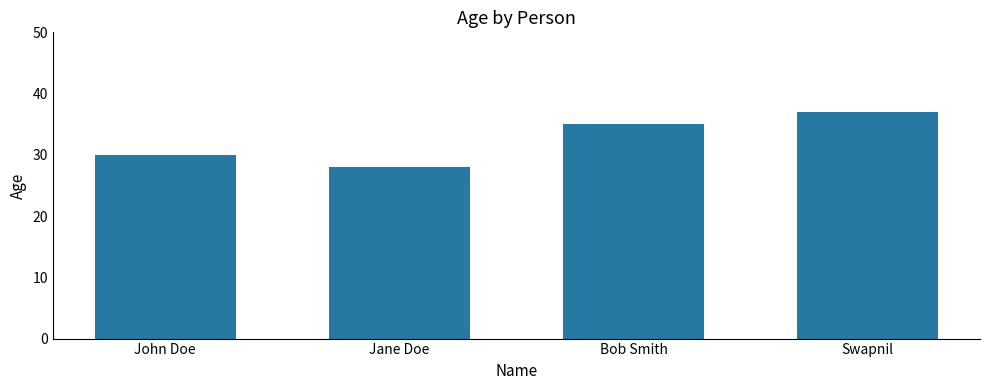

Count the number of categories in the chart.

4